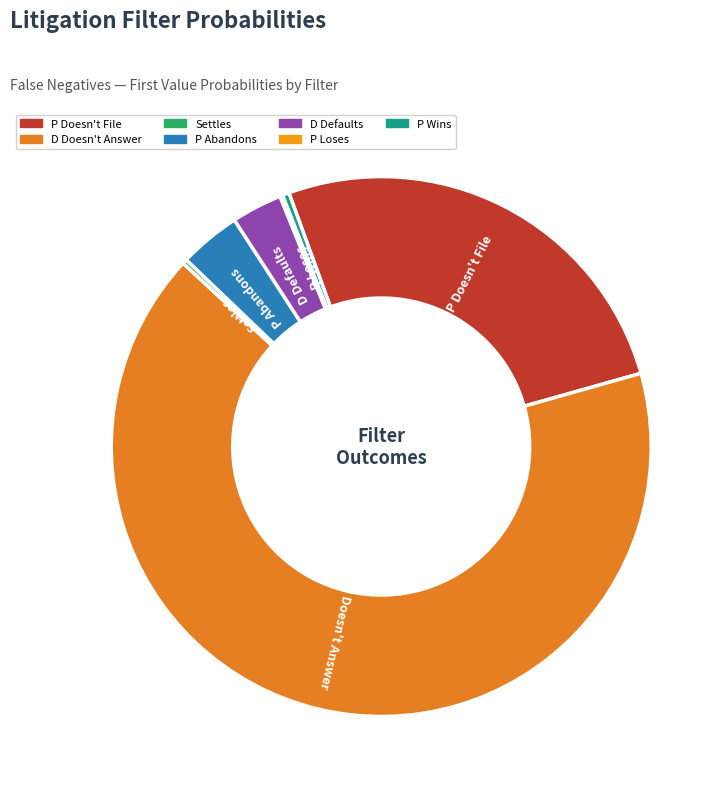

Which slice is the largest?

D Doesn't Answer